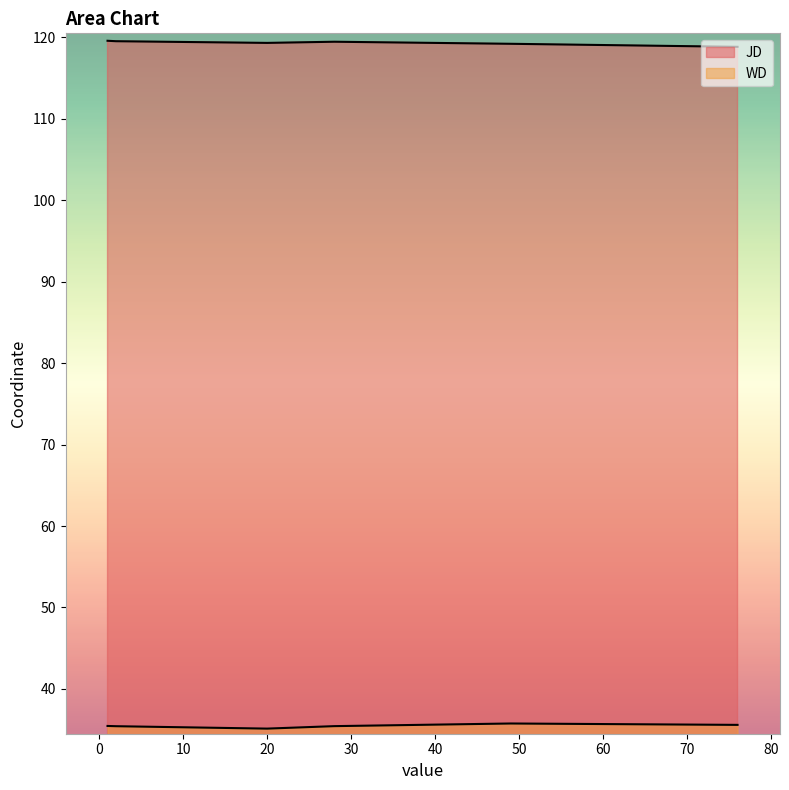

What is the difference between the second highest and second lowest values in the WD series?

0.2